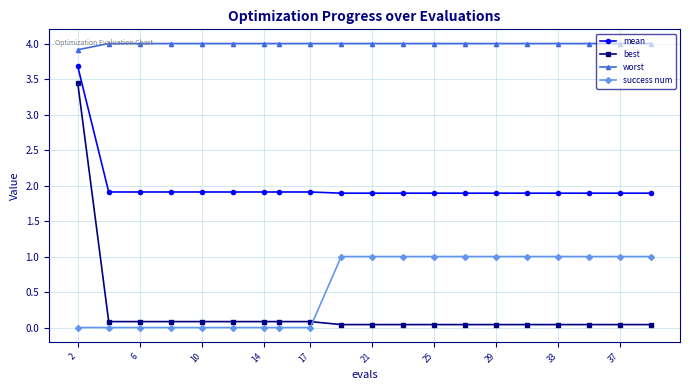

What is the sum of all best values?

4.6